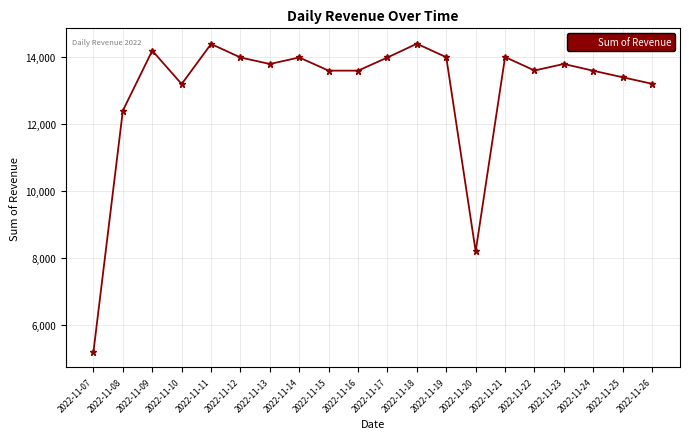

What is the value of the 2nd point from the left?

12402.0